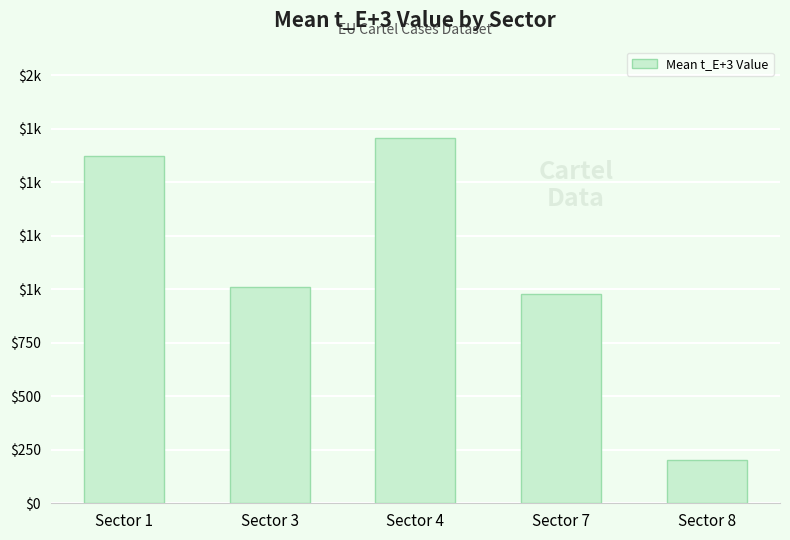

Does the chart contain any negative values?

No